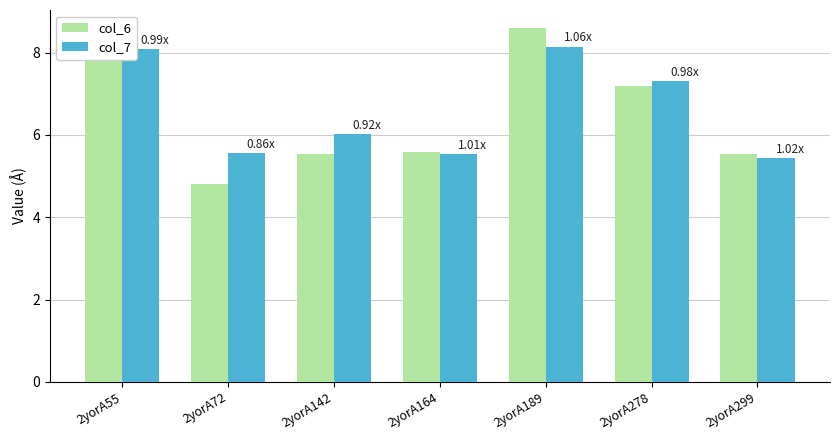

What is the sum of all col_6 values?

45.2